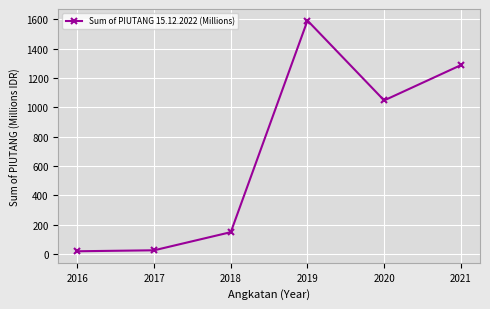

What is the change in value from 2019 to 2021?

-304.0